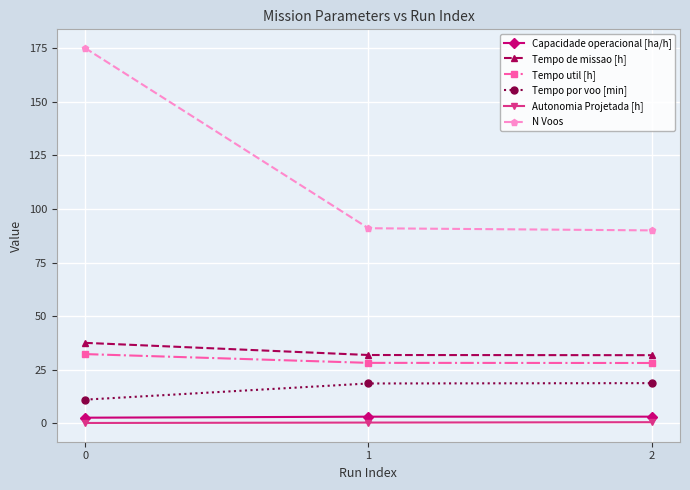

At 0, list the series in order from largest to smallest.

N Voos, Tempo de missao [h], Tempo util [h], Tempo por voo [min], Capacidade operacional [ha/h], Autonomia Projetada [h]